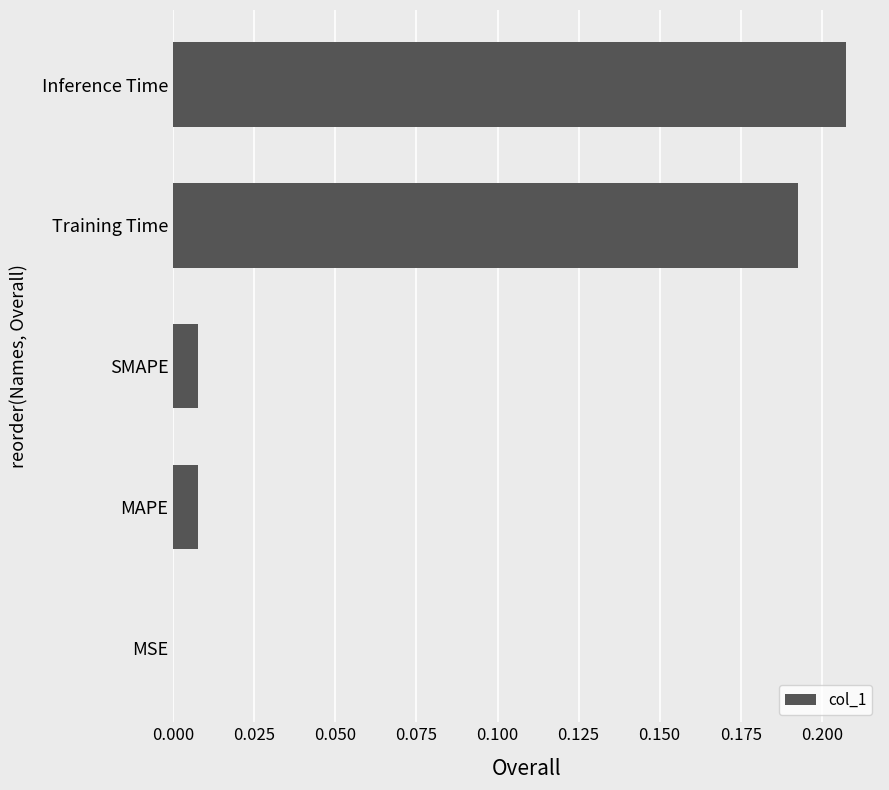

True or false: the data shows 0.3 at Training Time.

False